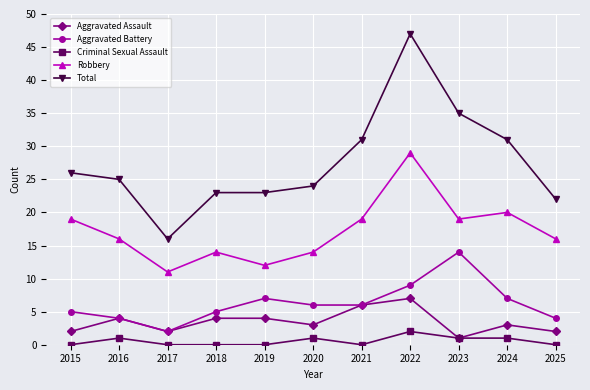

True or false: Aggravated Assault has a value of 3 at 2020.

True